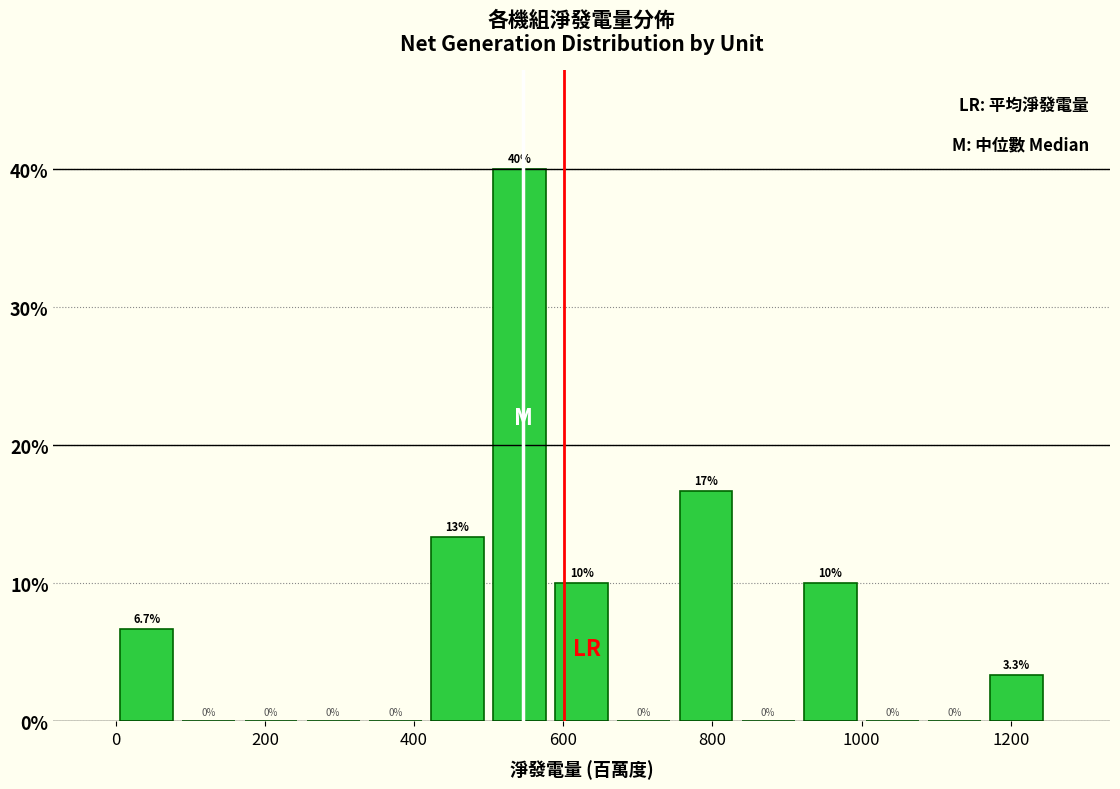

Over which range of the x-axis is the bar tallest?

500 to 580